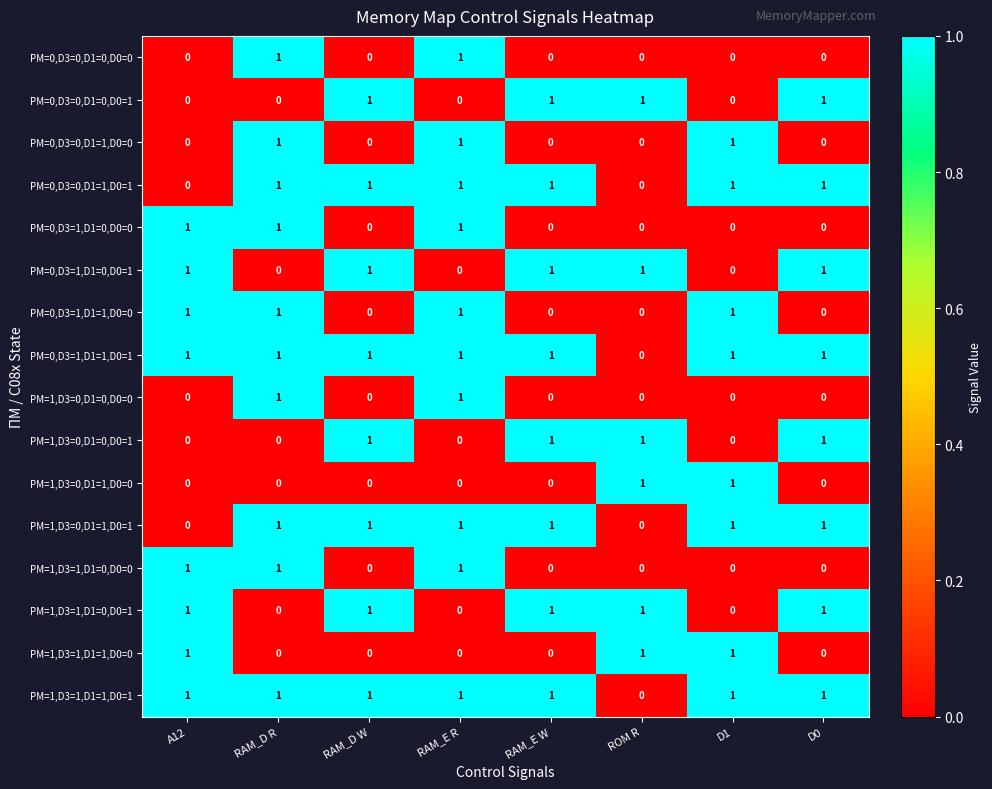

What is the sum of all PM=0,D3=0,D1=1,D0=1 values?

6